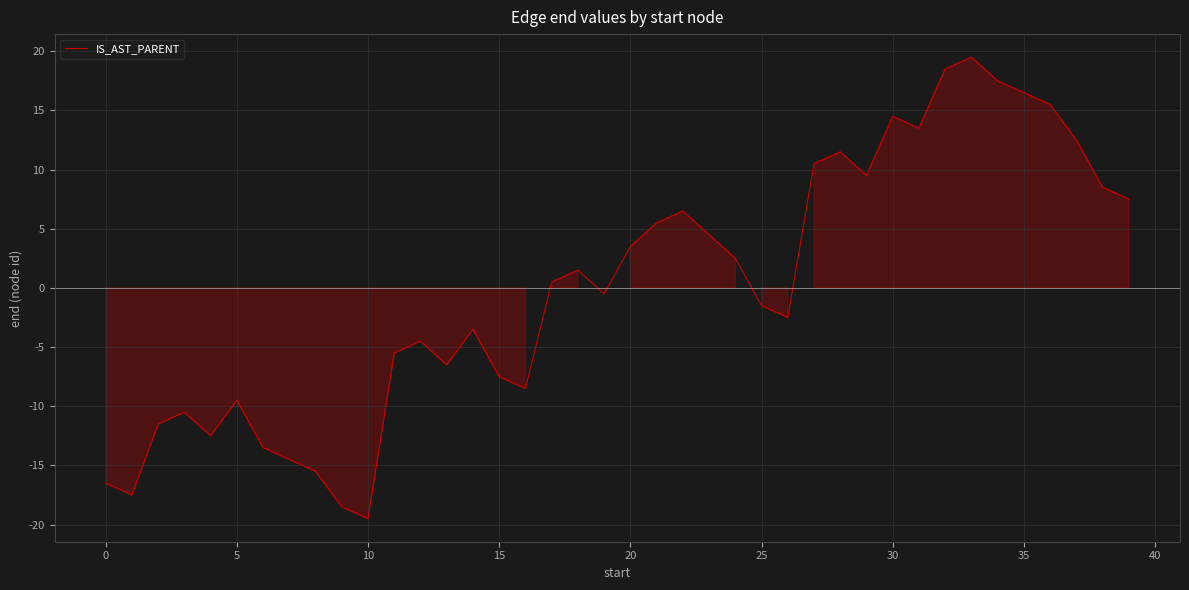

How many values are below zero?

20